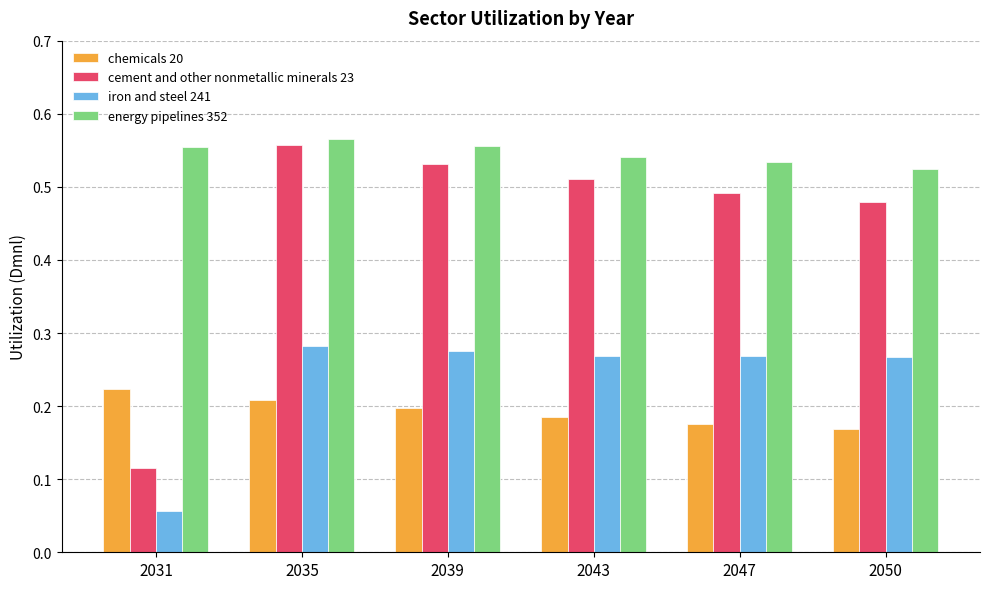

Which series has the largest total across all categories?

energy pipelines 352